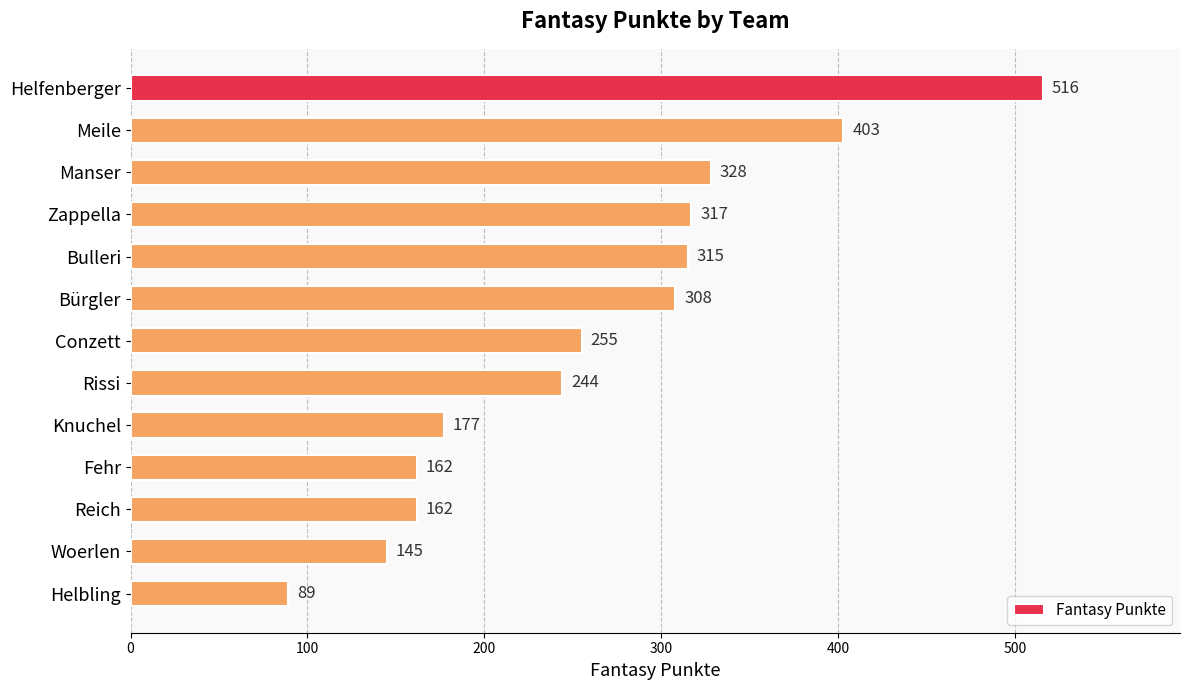

Reading top to bottom, extract all data points from this chart.

516	403	328	317	315	308	255	244	177	162	162	145	89